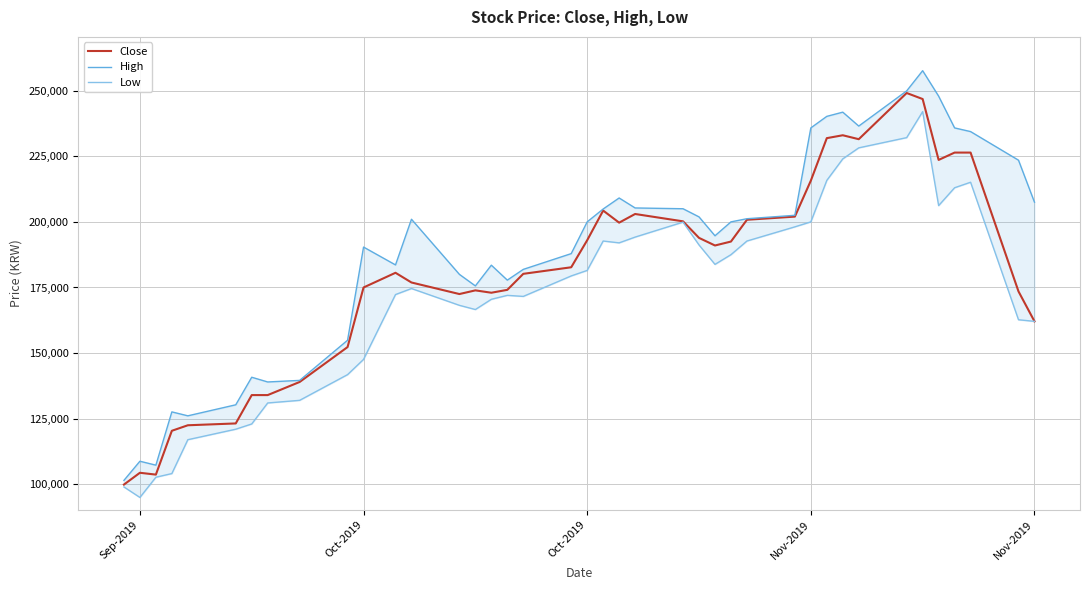

How many data points in Close are less than 182700?

20